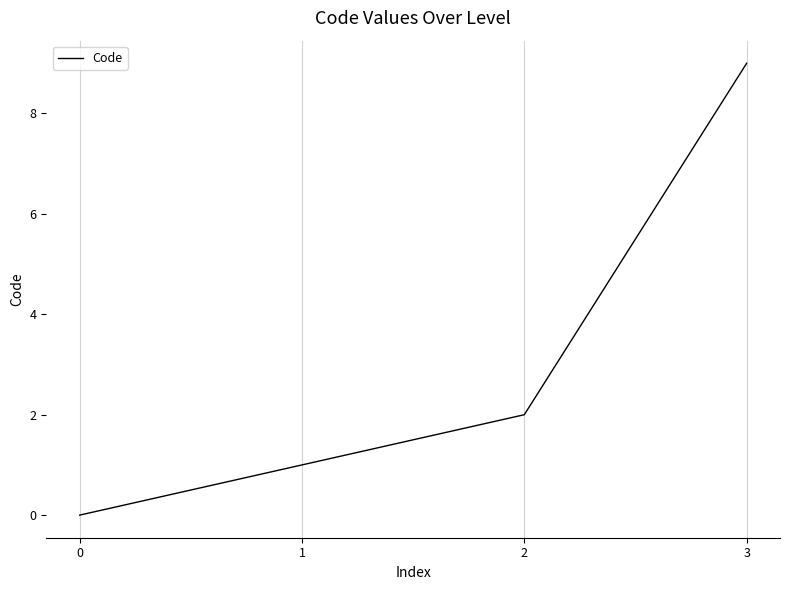

True or false: the data shows 0 at 0.

True